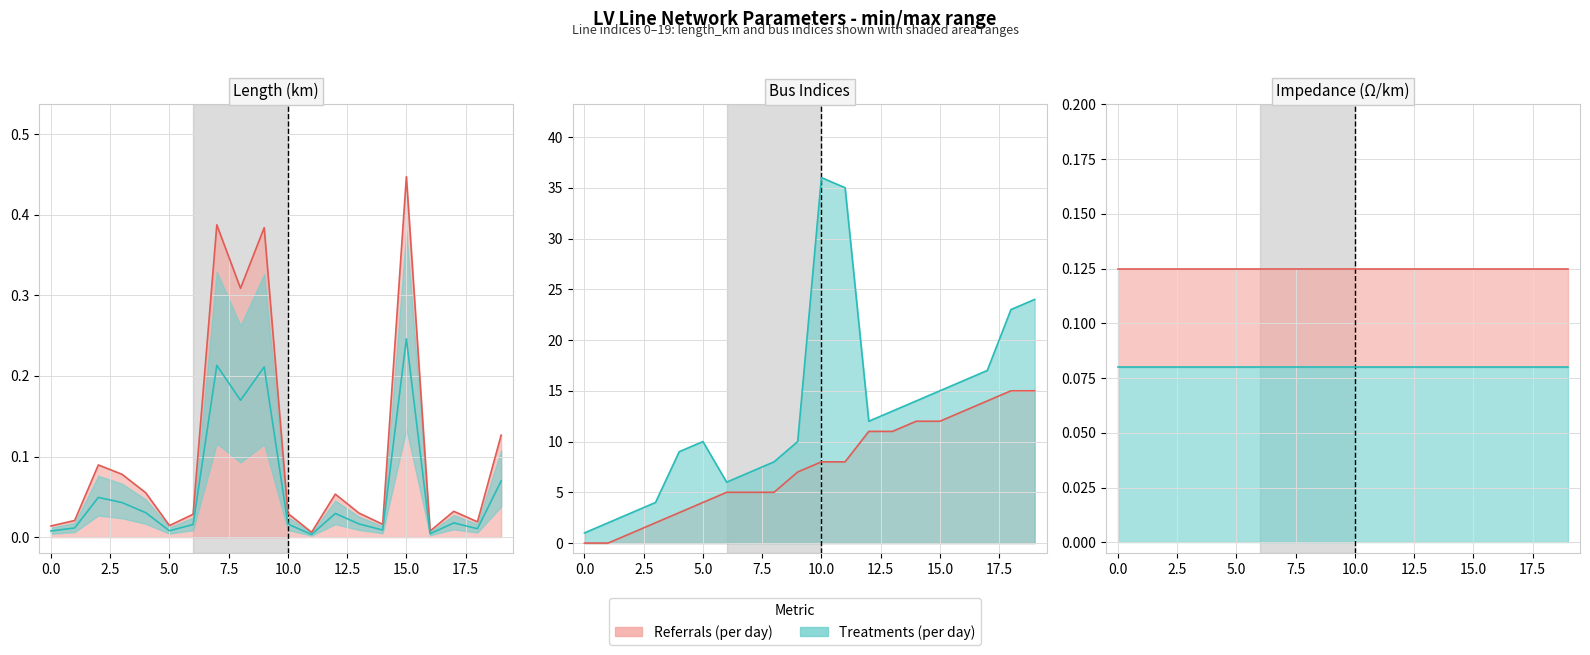

Between which two adjacent categories do length_km and from_bus first intersect?

1 and 2